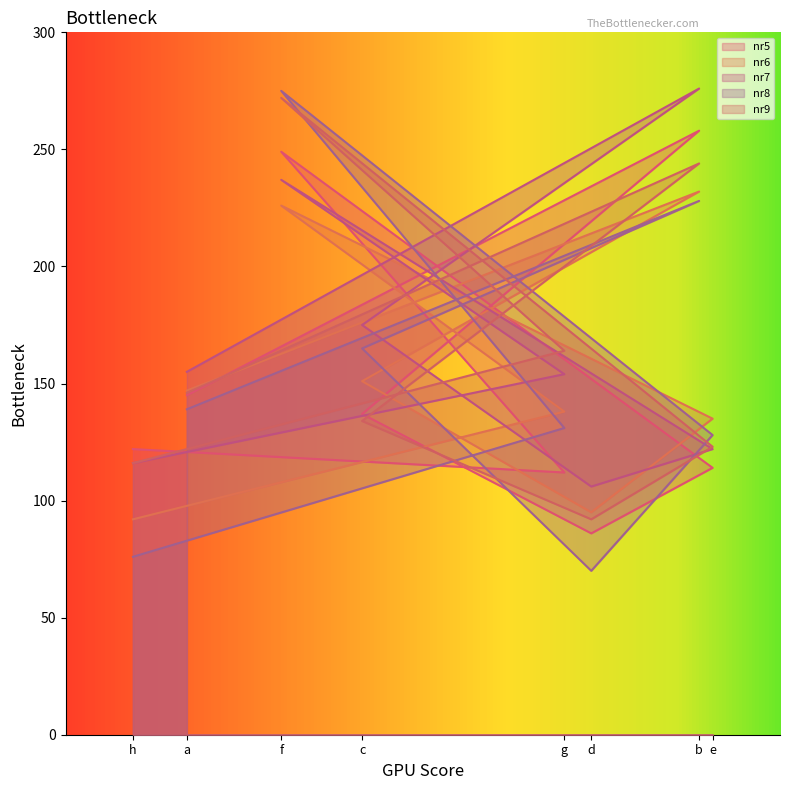

What is the sum of all nr6 values?

1216